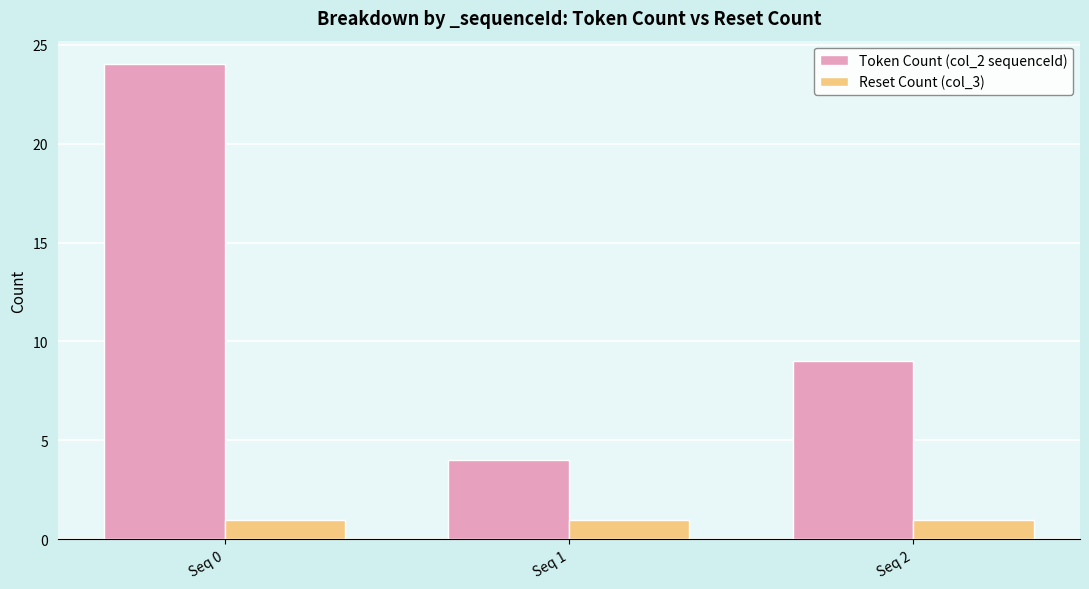

Reading left to right, list all the values displayed in this chart.

Token Count (col_2 sequenceId): 24	4	9
Reset Count (col_3): 1	1	1